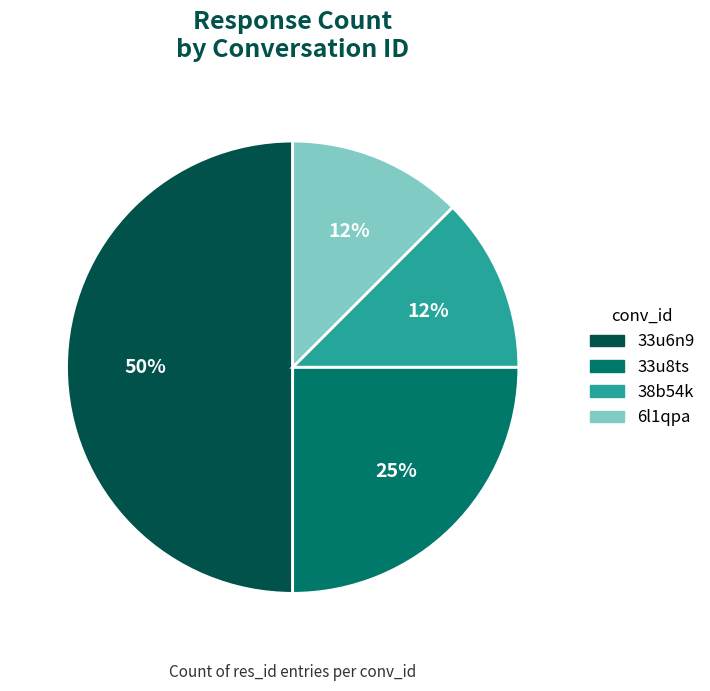

Which slice is the largest?

33u6n9